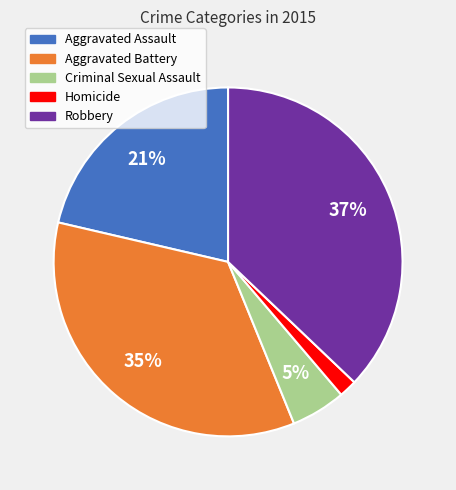

Which category has the biggest portion of the pie?

Robbery